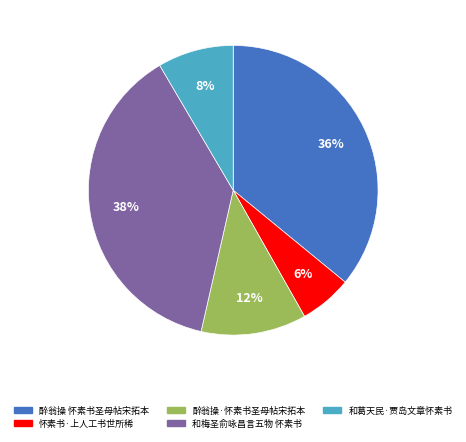

True or false: 怀素书·上人工书世所稀 accounts for 6% of the total.

True